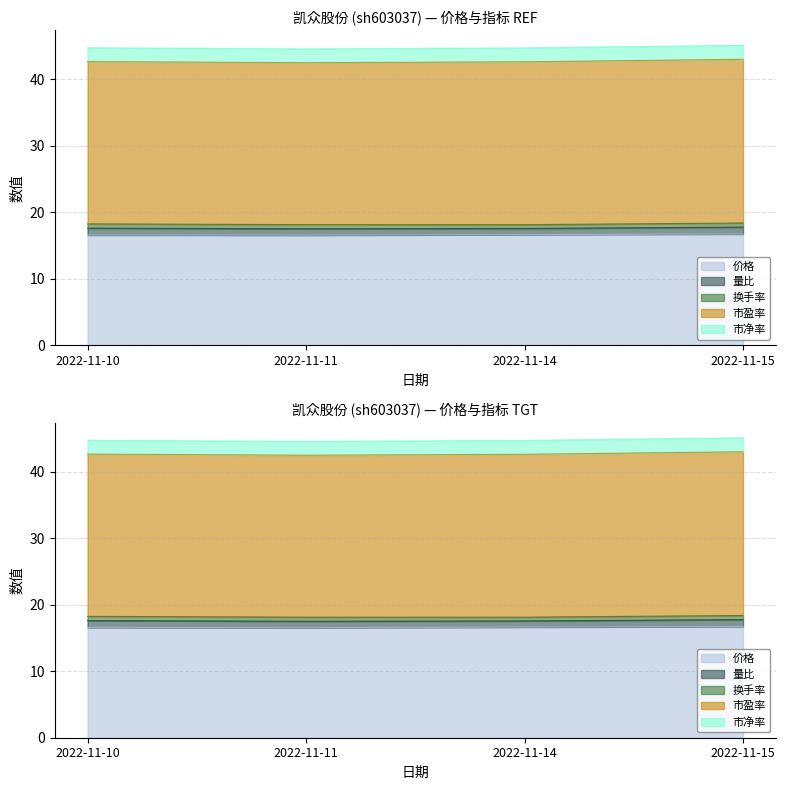

What is the sum of the 换手率 values at 2022-11-14 and 2022-11-10?

1.2